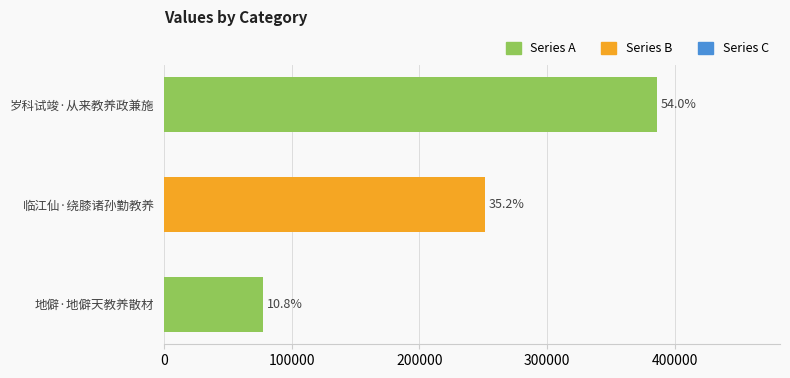

Are the bars horizontal?

Yes